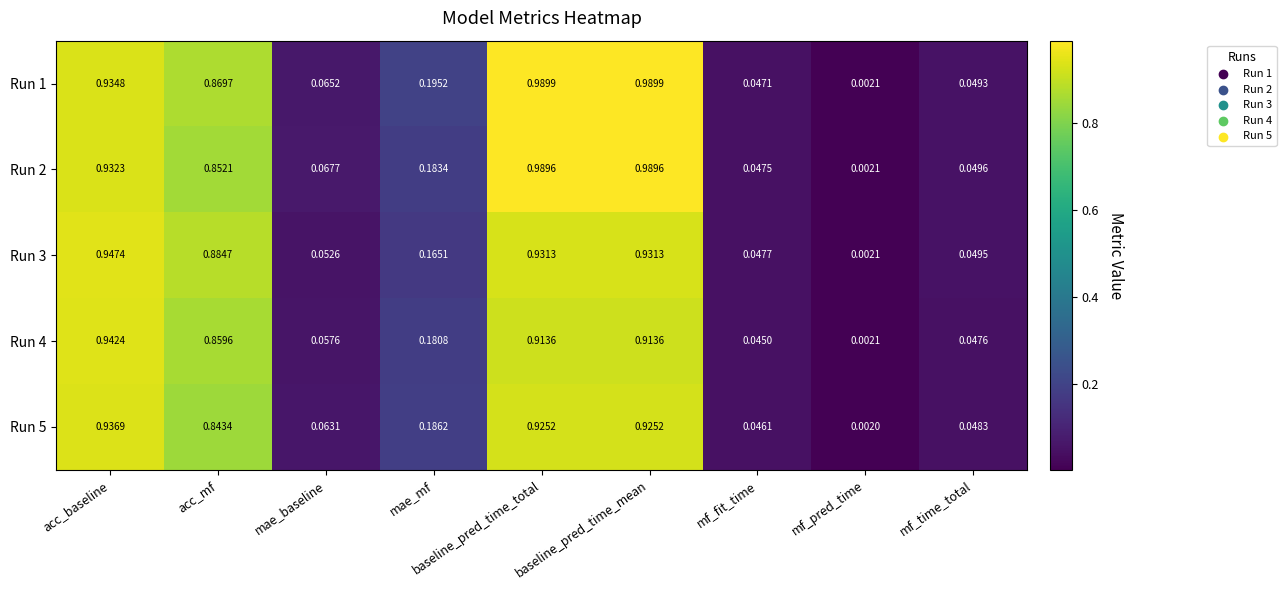

Is the value of Run 5 at mf_fit_time greater than the value of Run 1 at mf_fit_time?

No